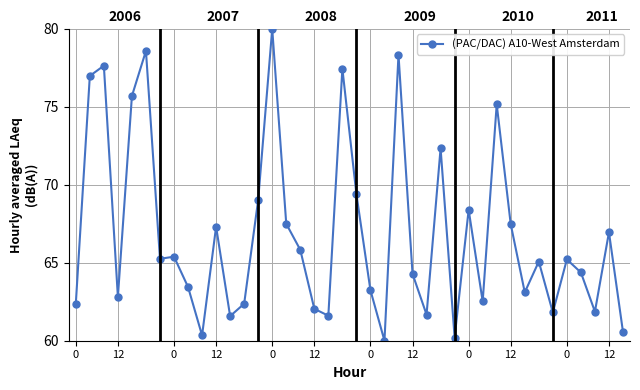

Reading left to right, what are all the values shown in this chart?

62.4	77.0	77.6	62.8	75.7	78.6	65.3	65.4	63.4	60.3	67.3	61.6	62.4	69.0	80.0	67.5	65.8	62.0	61.6	77.4	69.4	63.2	60.0	78.3	64.3	61.7	72.3	60.2	68.4	62.5	75.2	67.5	63.1	65.1	61.8	65.2	64.4	61.9	67.0	60.6